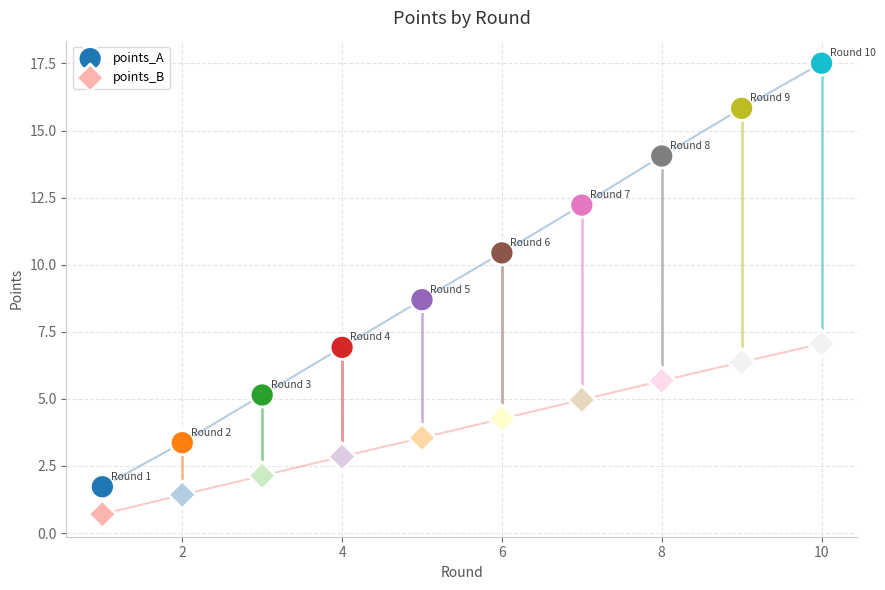

Across all data points, what is the range of X values (max minus min)?

9.0